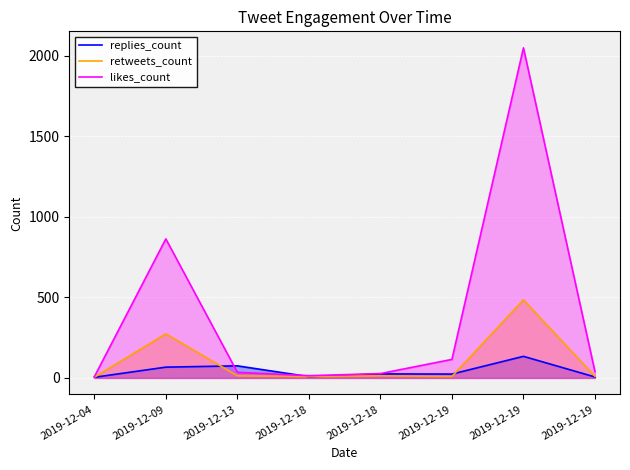

Reading right to left, extract all data points from this chart.

replies_count: 6	134	24	25	8	75	67	4
retweets_count: 10	485	9	13	9	13	274	4
likes_count: 39	2049	115	27	14	35	863	7